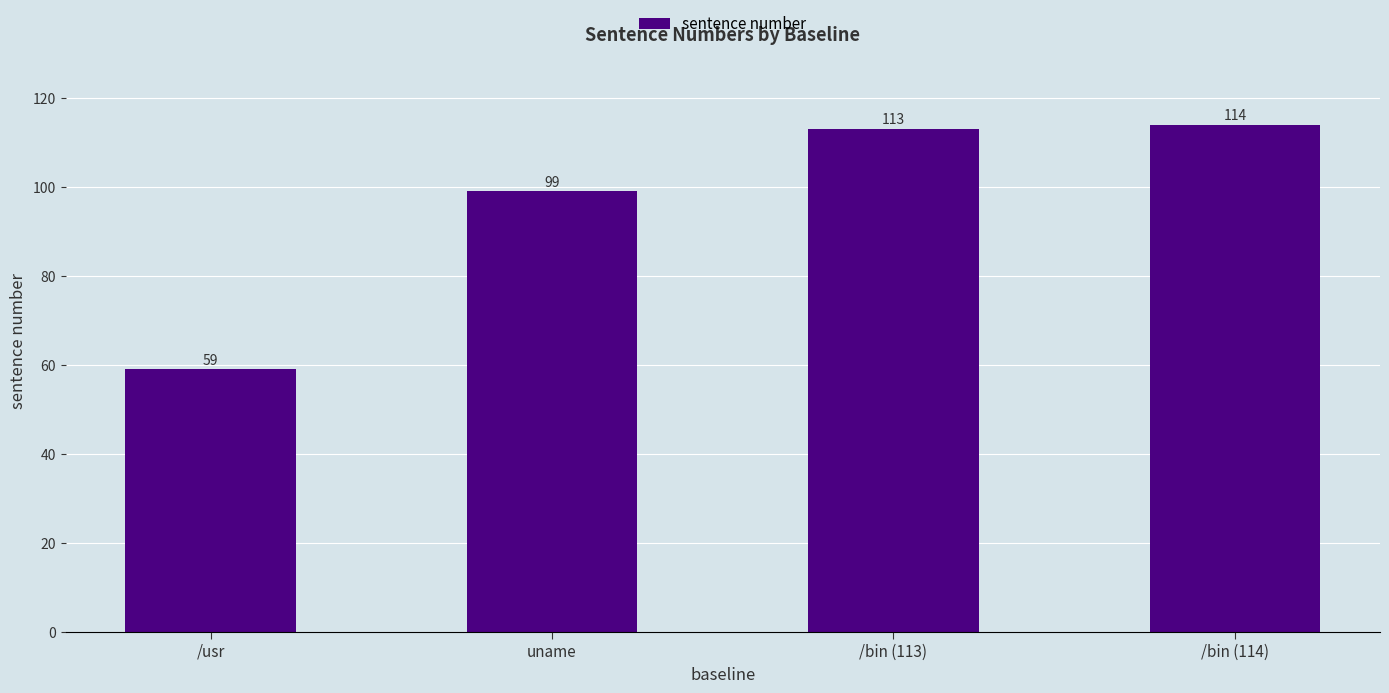

What is the sum of the values at /usr and /bin (113)?

172